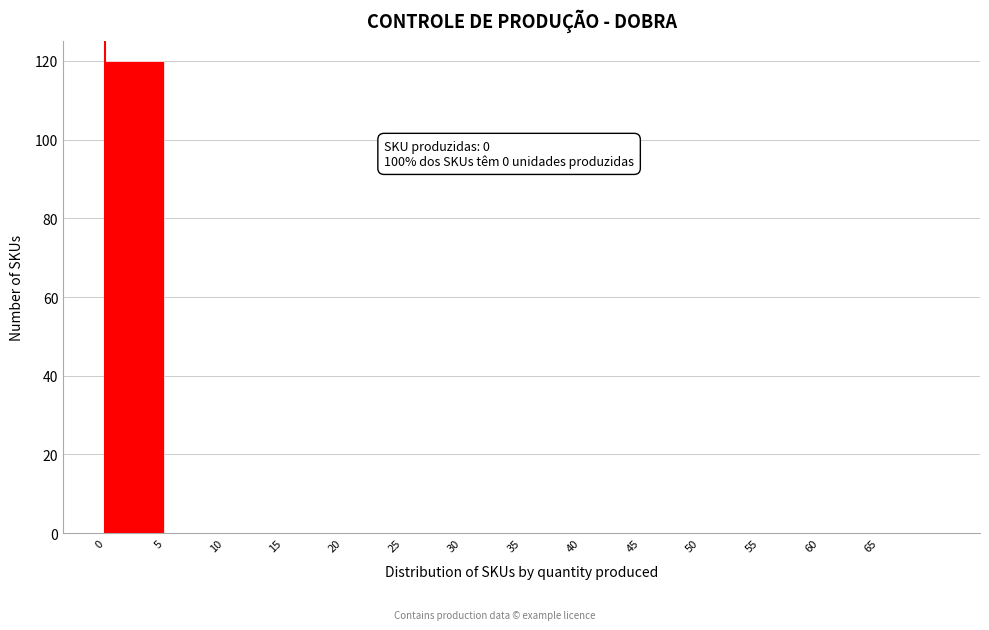

Which range on the x-axis has the tallest bar?

0 to 5